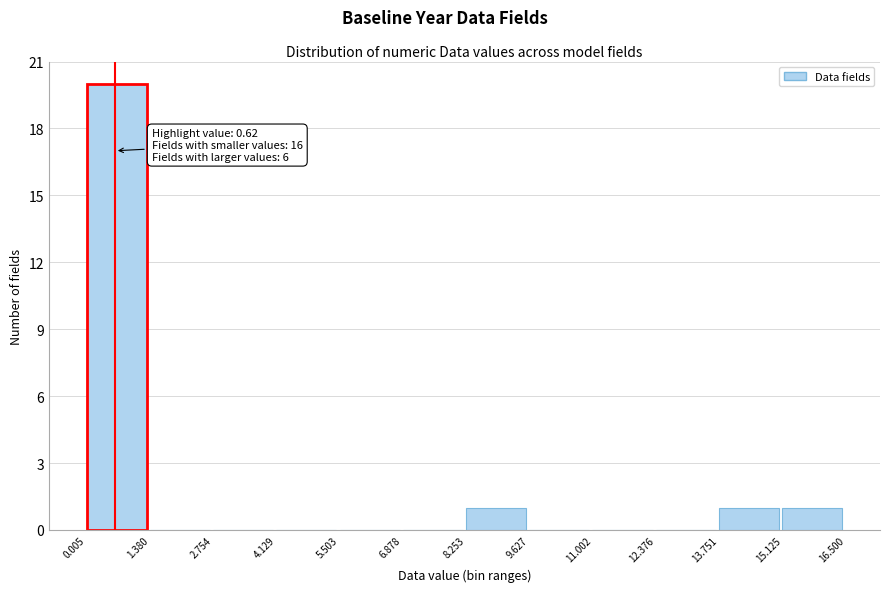

Over which range of the x-axis is the bar tallest?

0.005 to 1.380